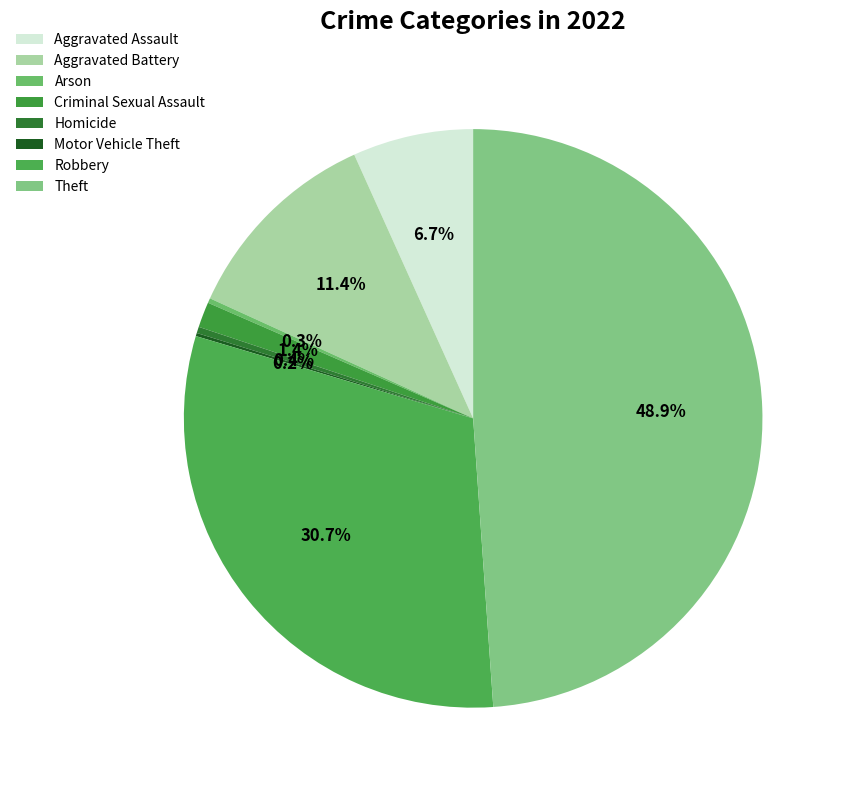

What is the largest slice in the pie chart?

Theft